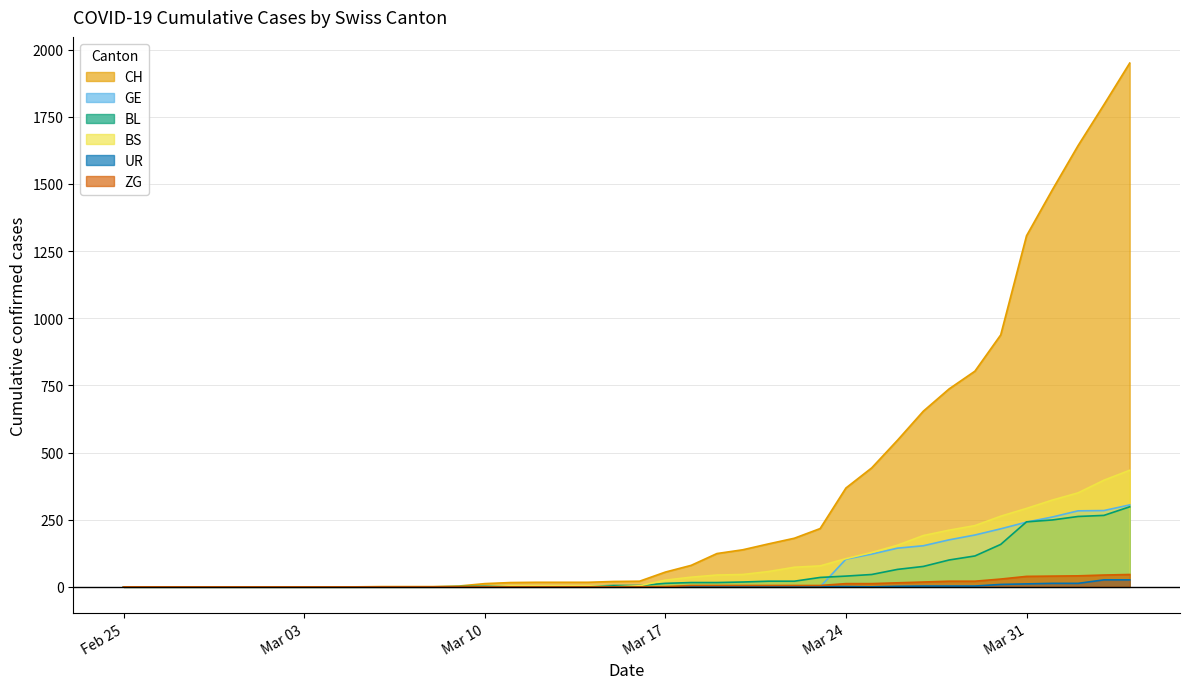

The value of CH at Feb 25 is 0. True or false?

True